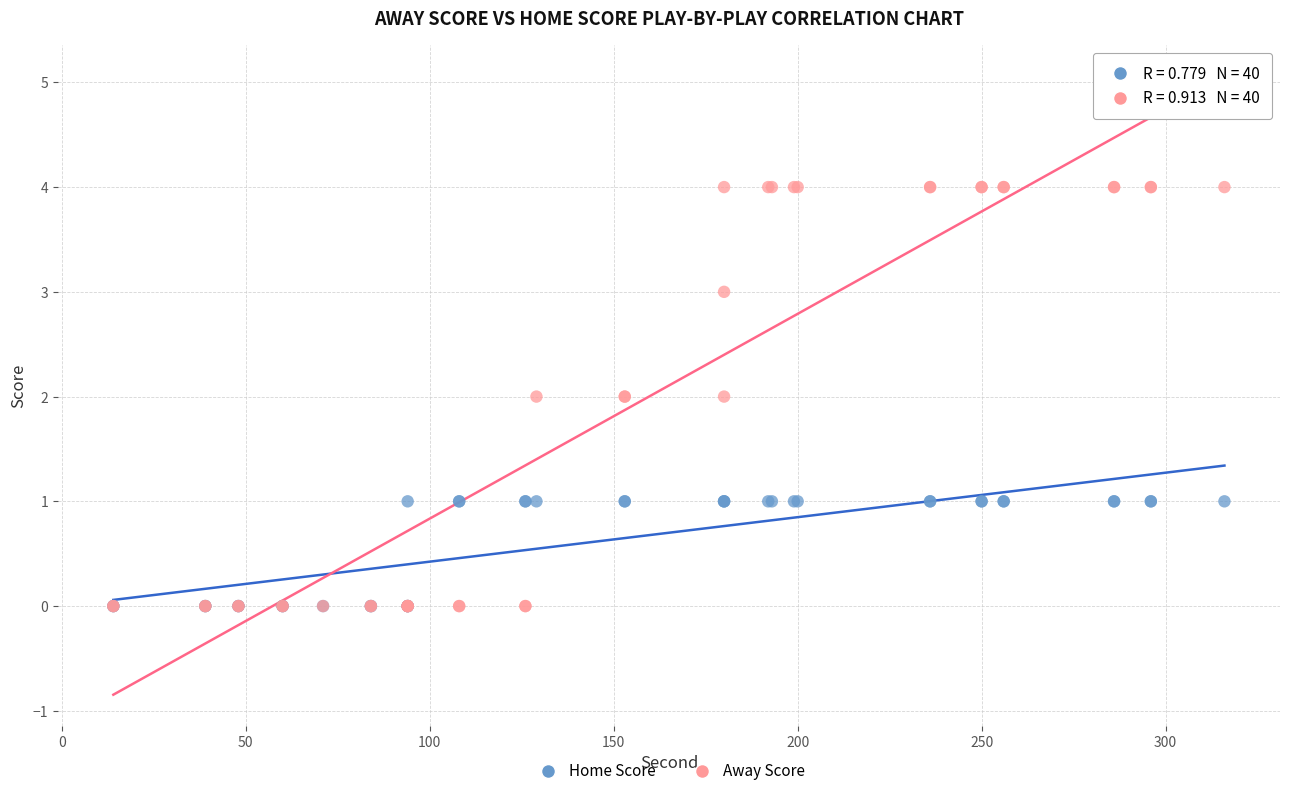

Which series has the largest Y range (max minus min)?

Away Score